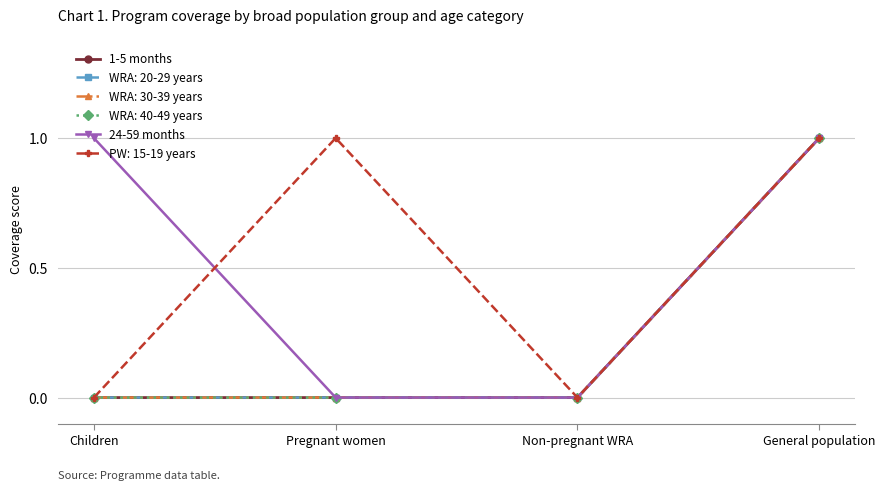

Between Non-pregnant WRA and Pregnant women, which is larger?

Non-pregnant WRA